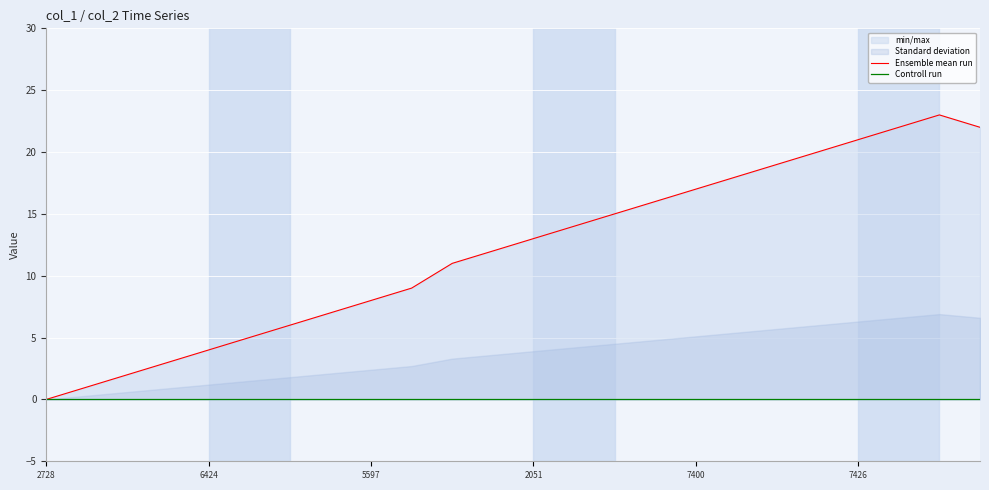

Between 6424 and 9, which series saw the biggest shift?

Ensemble mean run